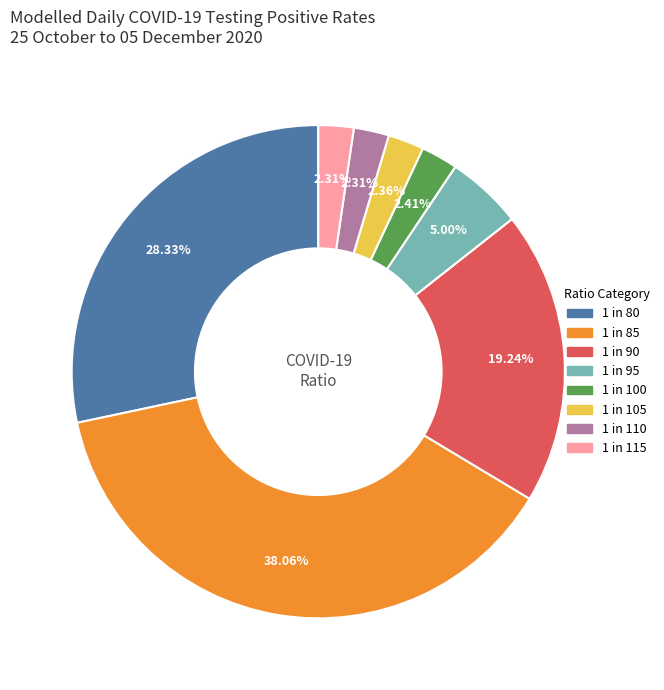

What portion of the pie excludes 1 in 85?

61.9%